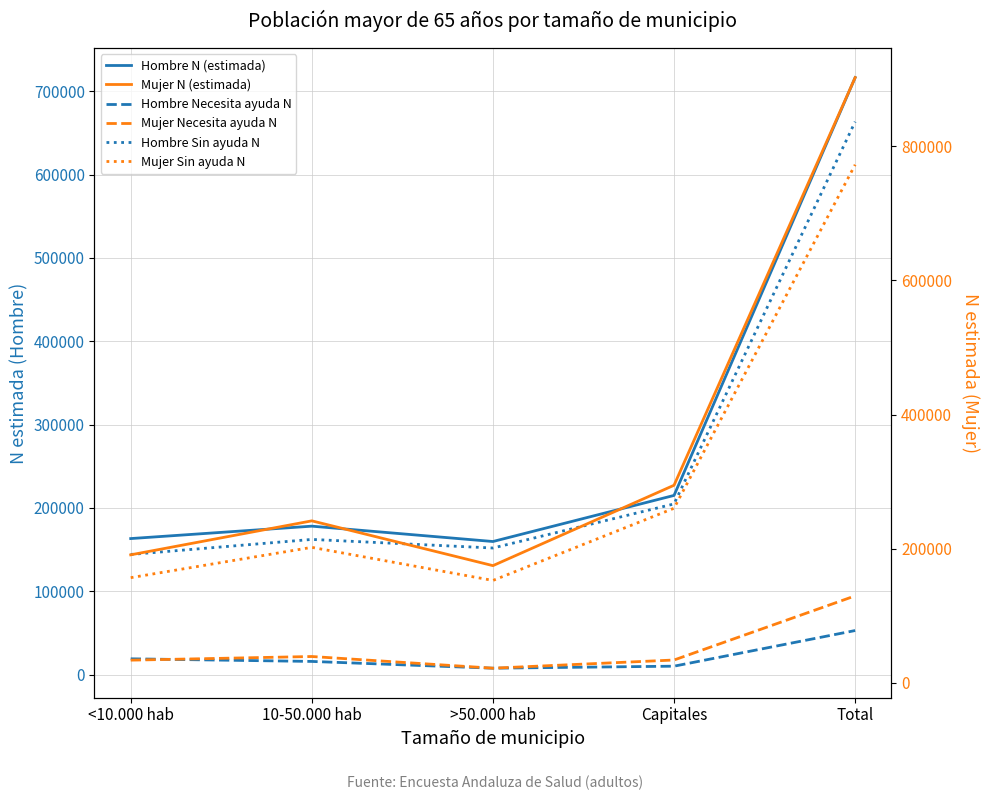

What is the maximum value shown in the chart?

902319